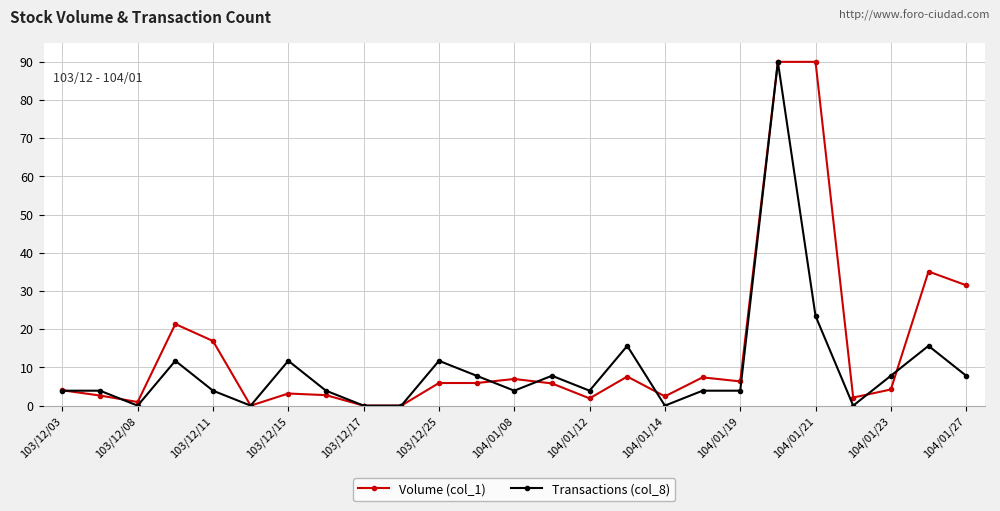

True or false: Volume (col_1) has more than 0 points higher than both neighbors.

True